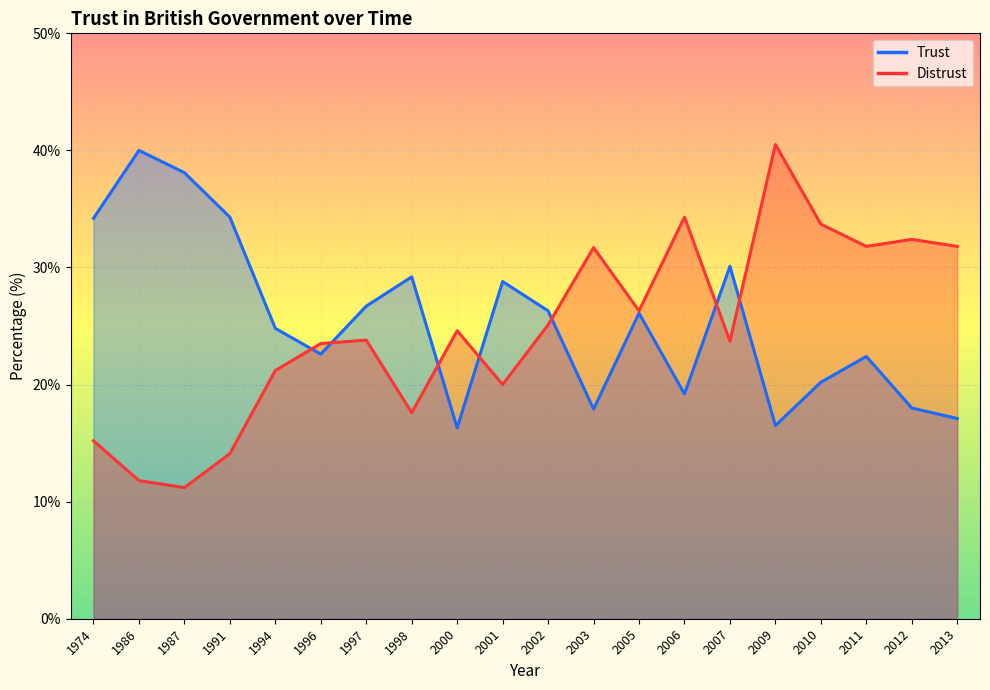

How many interior local peaks does the Distrust series have?

6